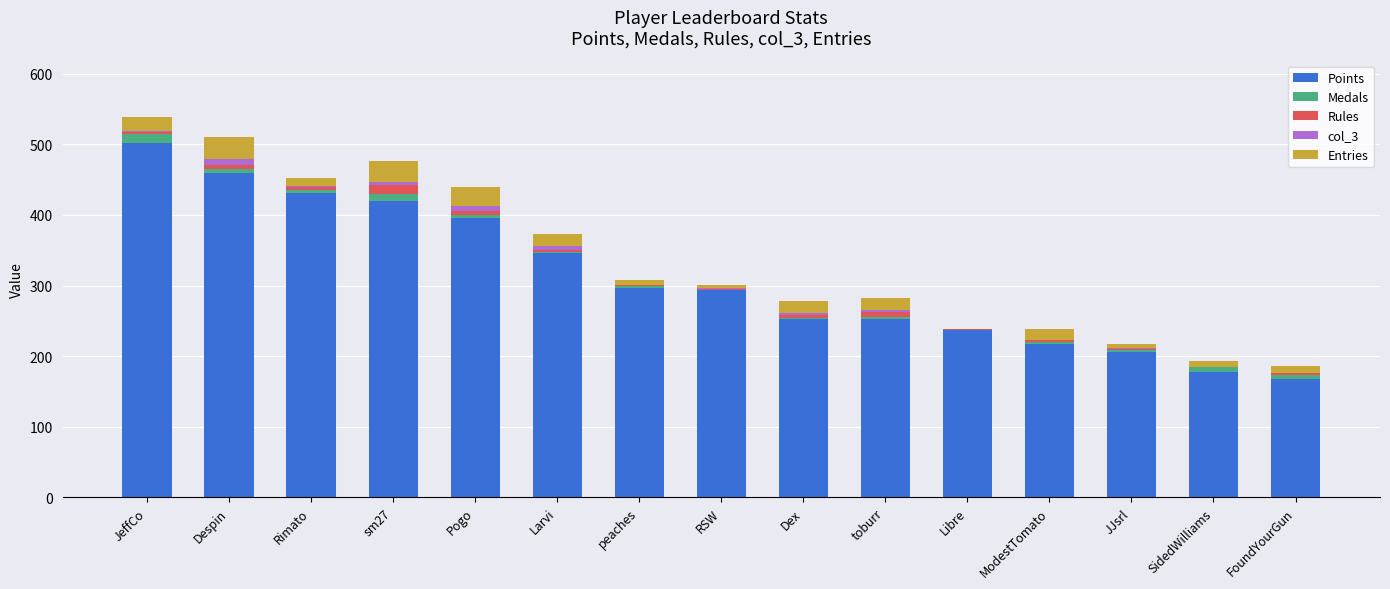

The Points series shows 145 at ModestTomato. True or false?

False